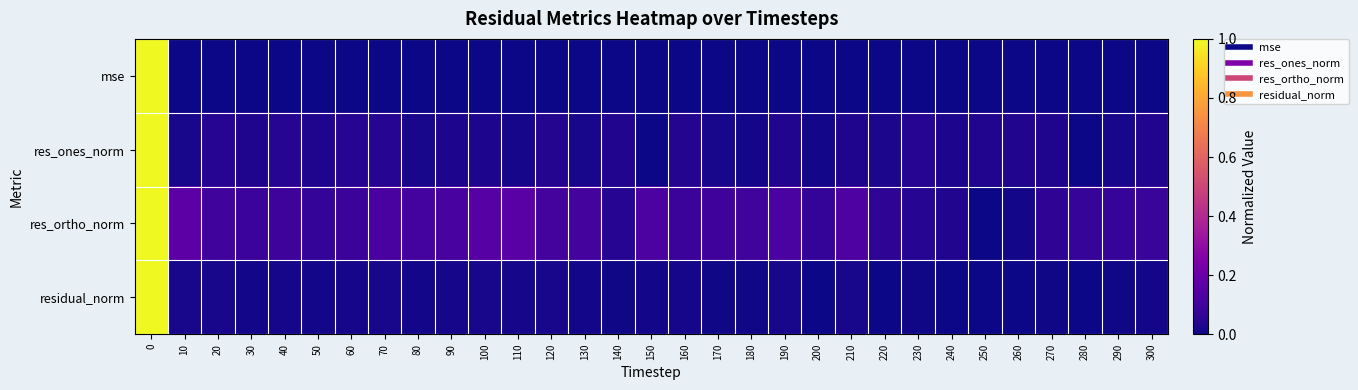

Reading left to right, extract all data points from this chart.

mse: 0=1.0	10=0.0	20=0.0	30=0.0	40=0.0	50=0.0	60=0.0	70=0.0	80=0.0	90=0.0	100=0.0	110=0.0	120=0.0	130=0.0	140=0.0	150=0.0	160=0.0	170=0.0	180=0.0	190=0.0	200=0.0	210=0.0	220=0.0	230=0.0	240=0.0	250=0.0	260=0.0	270=0.0	280=0.0	290=0.0	300=0.0
res_ones_norm: 0=1.0	10=0.0	20=0.0	30=0.0	40=0.0	50=0.0	60=0.0	70=0.0	80=0.0	90=0.0	100=0.0	110=0.0	120=0.0	130=0.0	140=0.0	150=0.0	160=0.0	170=0.0	180=0.0	190=0.0	200=0.0	210=0.0	220=0.0	230=0.0	240=0.0	250=0.0	260=0.0	270=0.0	280=0.0	290=0.0	300=0.0
res_ortho_norm: 0=1.0	10=0.2	20=0.1	30=0.1	40=0.1	50=0.1	60=0.1	70=0.1	80=0.1	90=0.1	100=0.2	110=0.2	120=0.1	130=0.1	140=0.0	150=0.1	160=0.1	170=0.1	180=0.1	190=0.1	200=0.1	210=0.1	220=0.1	230=0.0	240=0.0	250=0.0	260=0.0	270=0.1	280=0.1	290=0.1	300=0.1
residual_norm: 0=1.0	10=0.0	20=0.0	30=0.0	40=0.0	50=0.0	60=0.0	70=0.0	80=0.0	90=0.0	100=0.0	110=0.0	120=0.0	130=0.0	140=0.0	150=0.0	160=0.0	170=0.0	180=0.0	190=0.0	200=0.0	210=0.0	220=0.0	230=0.0	240=0.0	250=0.0	260=0.0	270=0.0	280=0.0	290=0.0	300=0.0